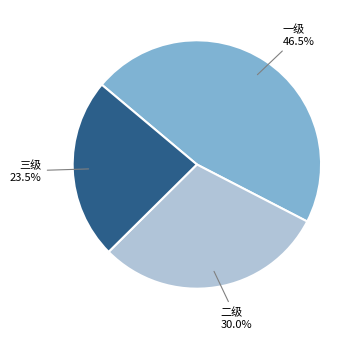

How many slices are in this pie chart?

3